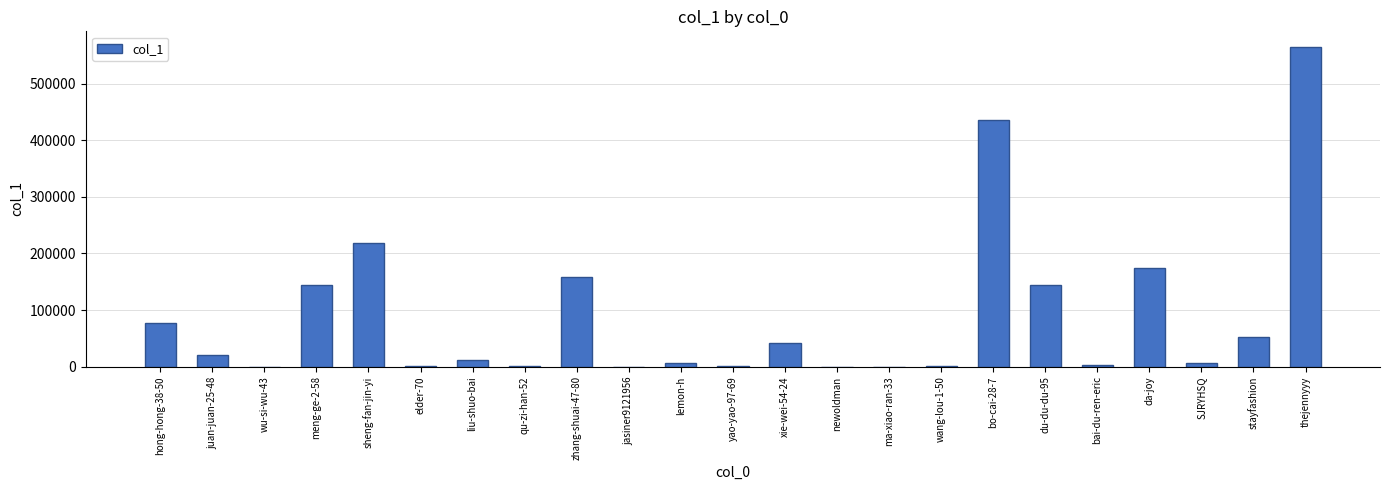

What is the change in value from yao-yao-97-69 to thejennyyy?

+562582